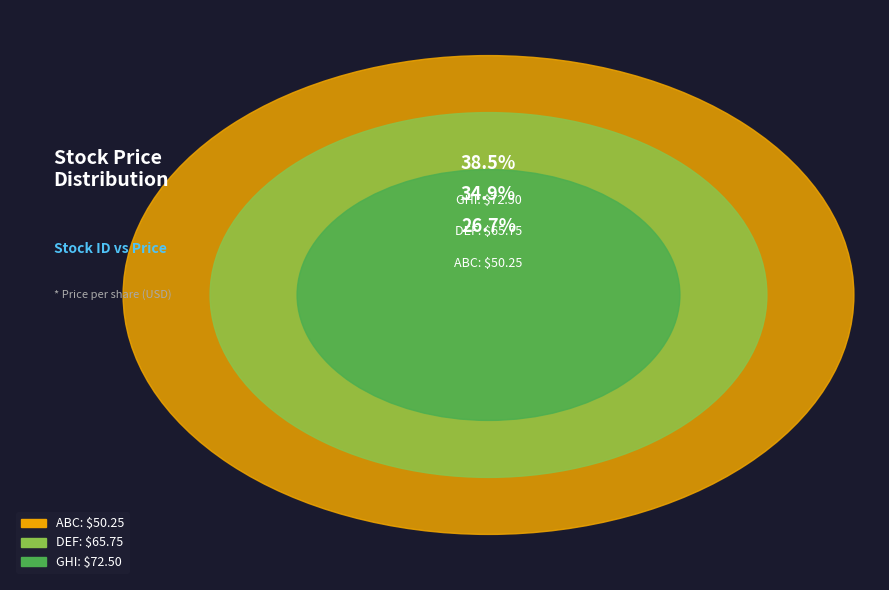

To the nearest percent, what portion does GHI represent?

38%